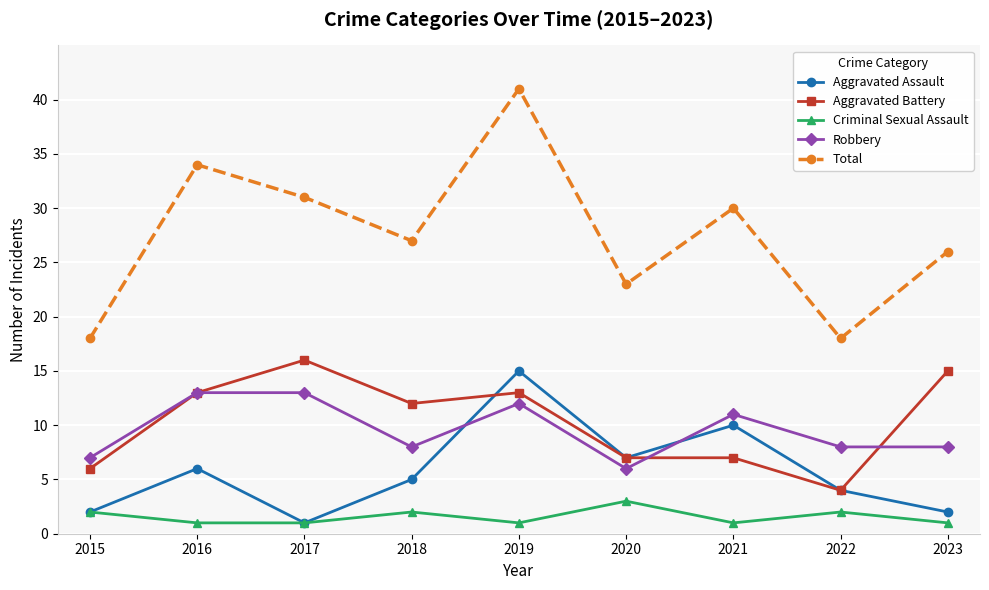

Rank the series at 2018 from highest to lowest value.

Total, Aggravated Battery, Robbery, Aggravated Assault, Criminal Sexual Assault